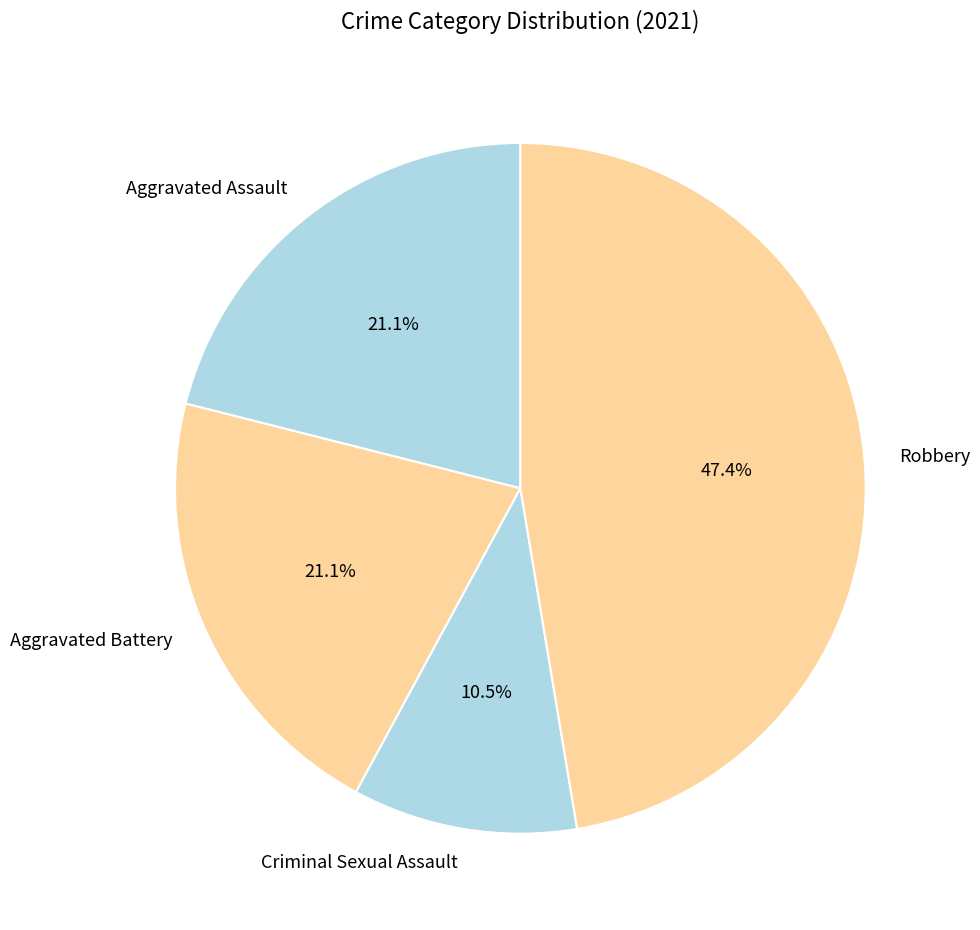

Do Aggravated Assault and Criminal Sexual Assault together represent more than half of the pie?

No